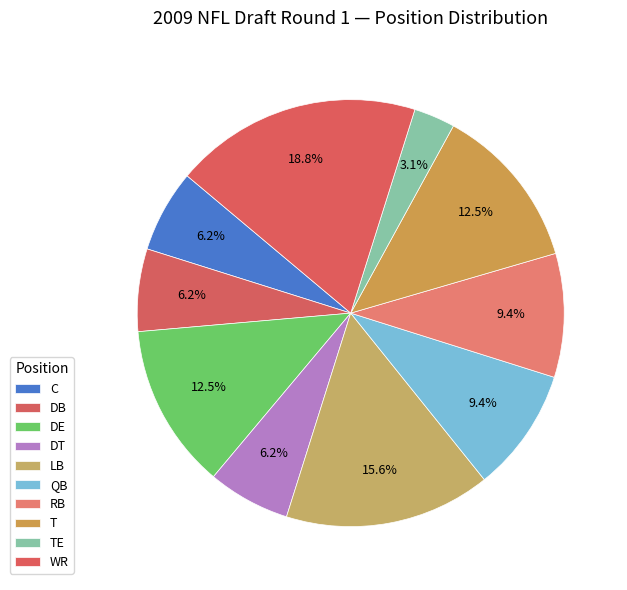

What is the change in value from C to T?

+2